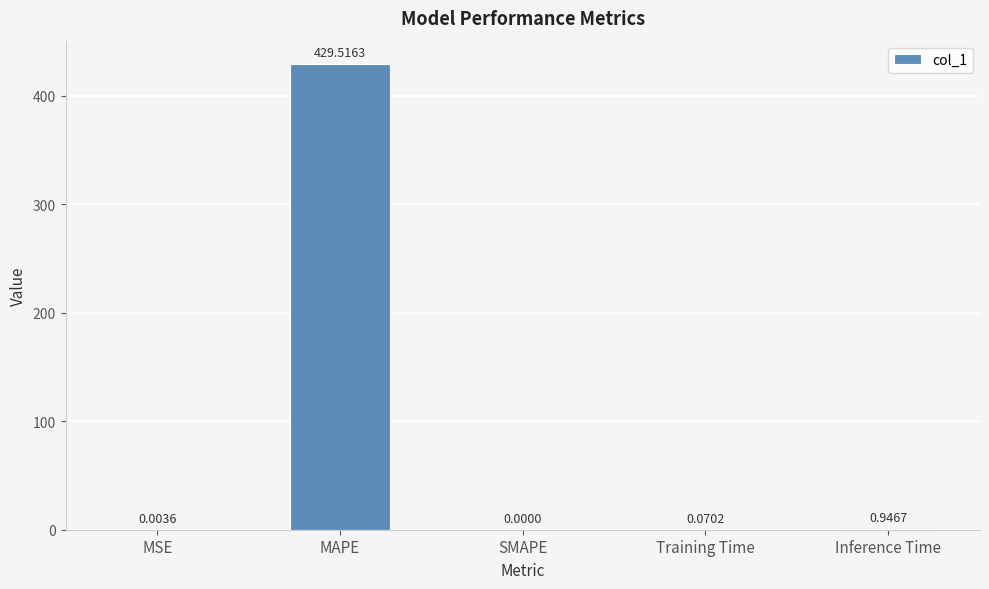

How many data points are above 0?

4